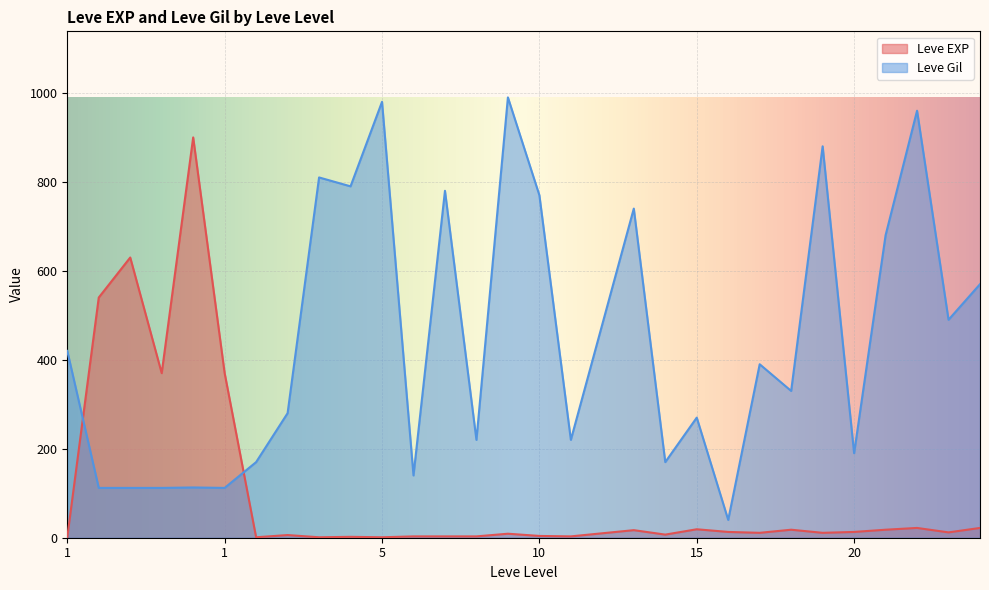

What is the approximate value of Leve Gil at 1, to the nearest 100?

100